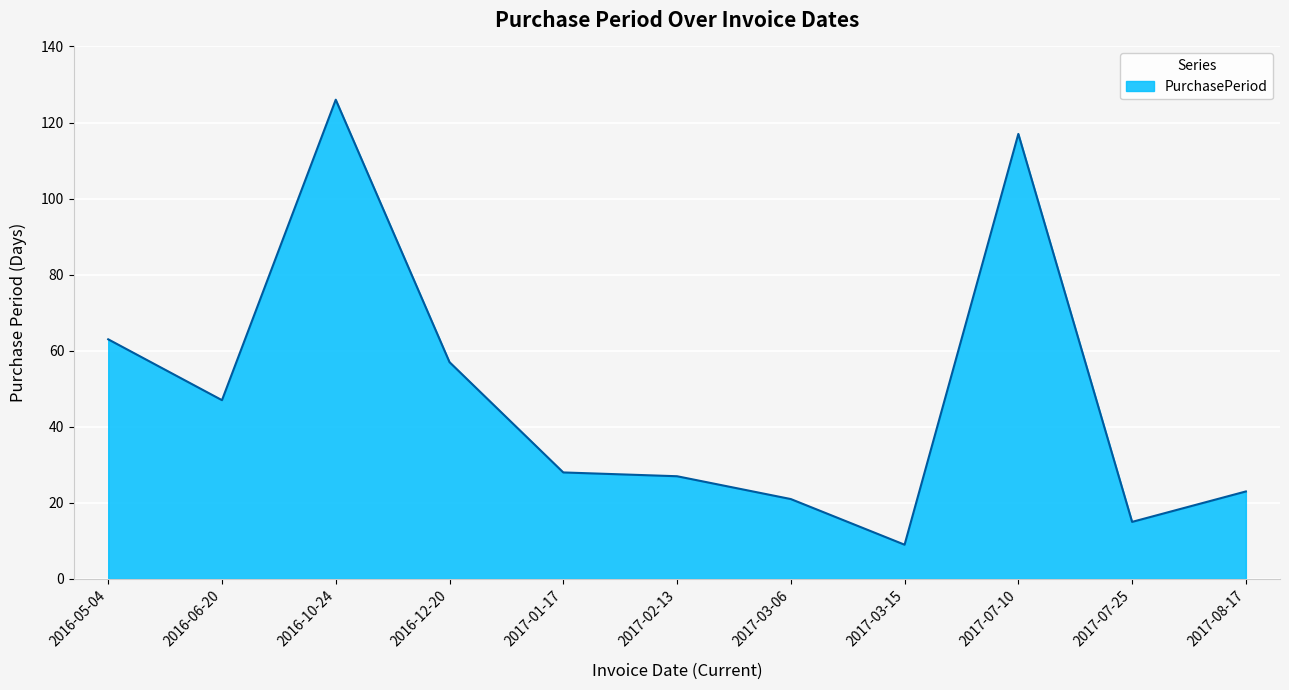

Does the chart display data point markers on the line(s)?

No